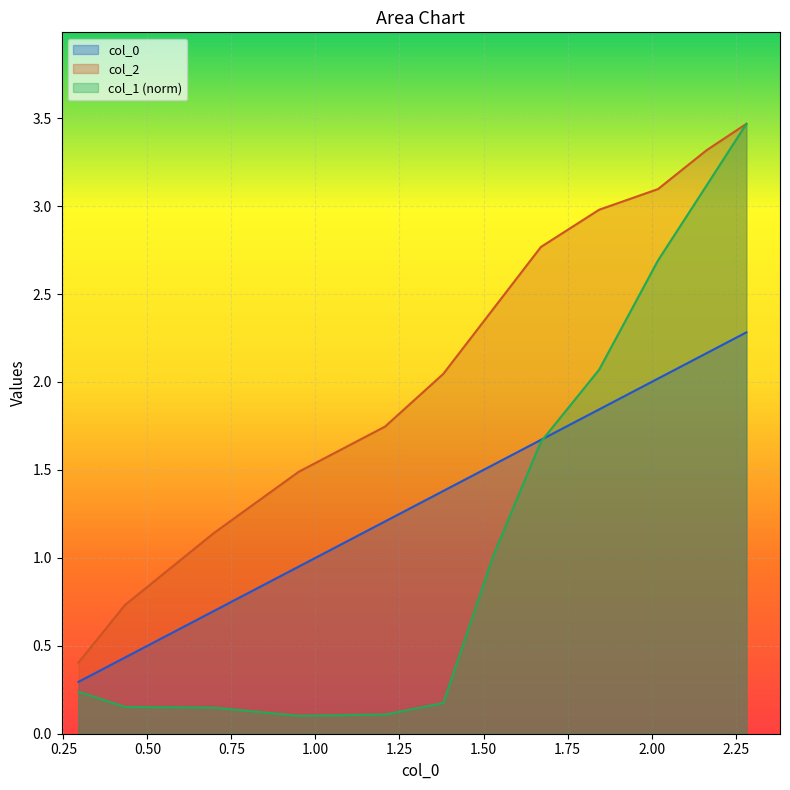

Which series has the largest total across all categories?

col_2